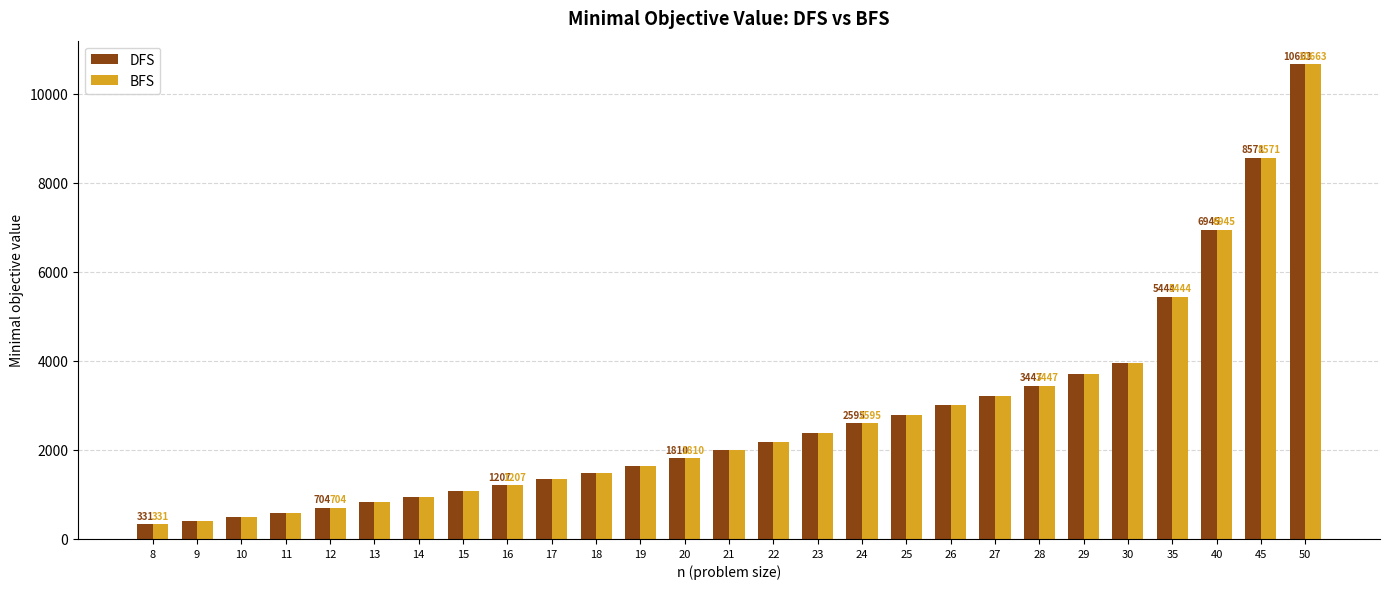

What is the sum of the BFS values at 19 and 30?

5608